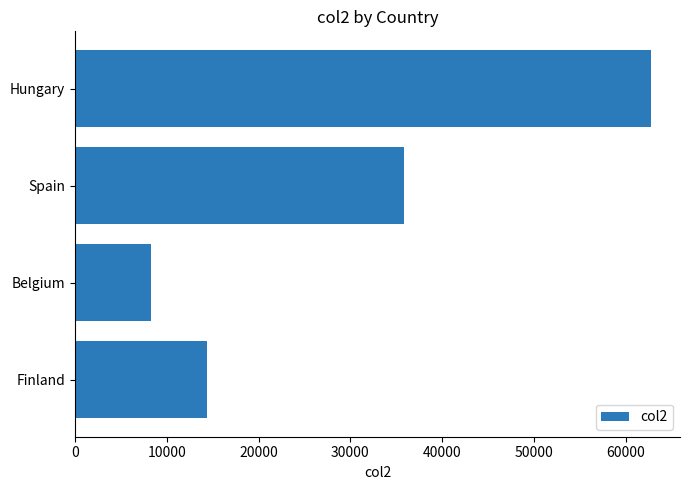

How many values are between 14344 and 62764?

3